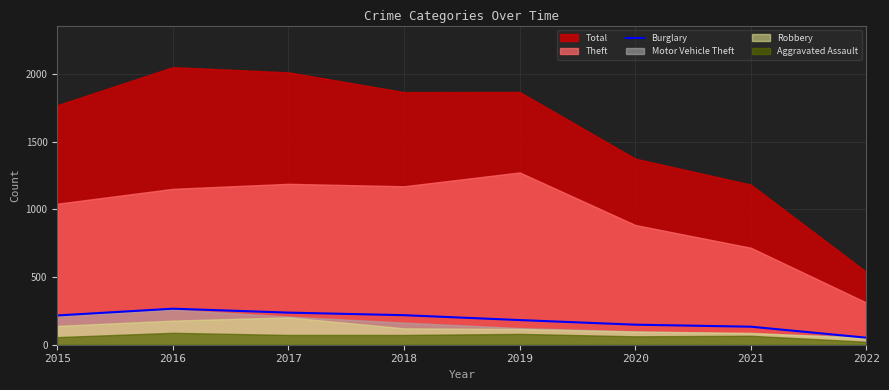

How many lines are shown in the chart?

1